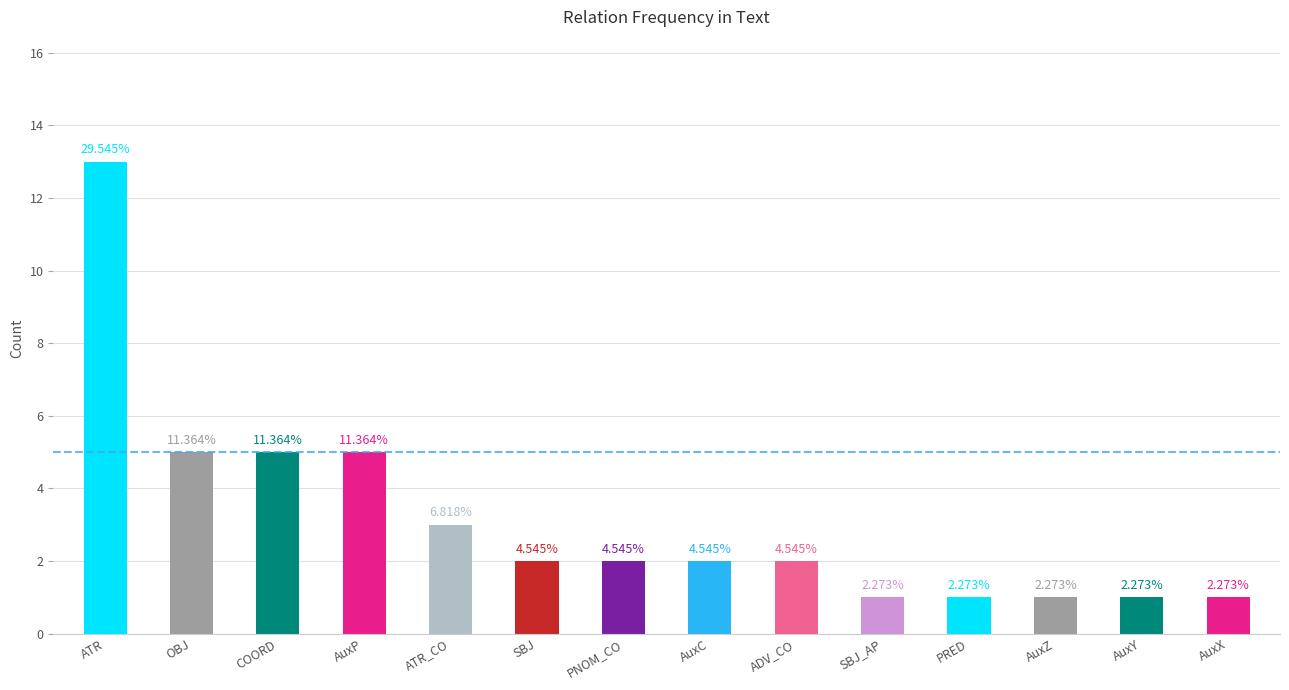

List the labels in order of value, largest first.

ATR, OBJ, COORD, AuxP, ATR_CO, SBJ, PNOM_CO, AuxC, ADV_CO, SBJ_AP, PRED, AuxZ, AuxY, AuxX